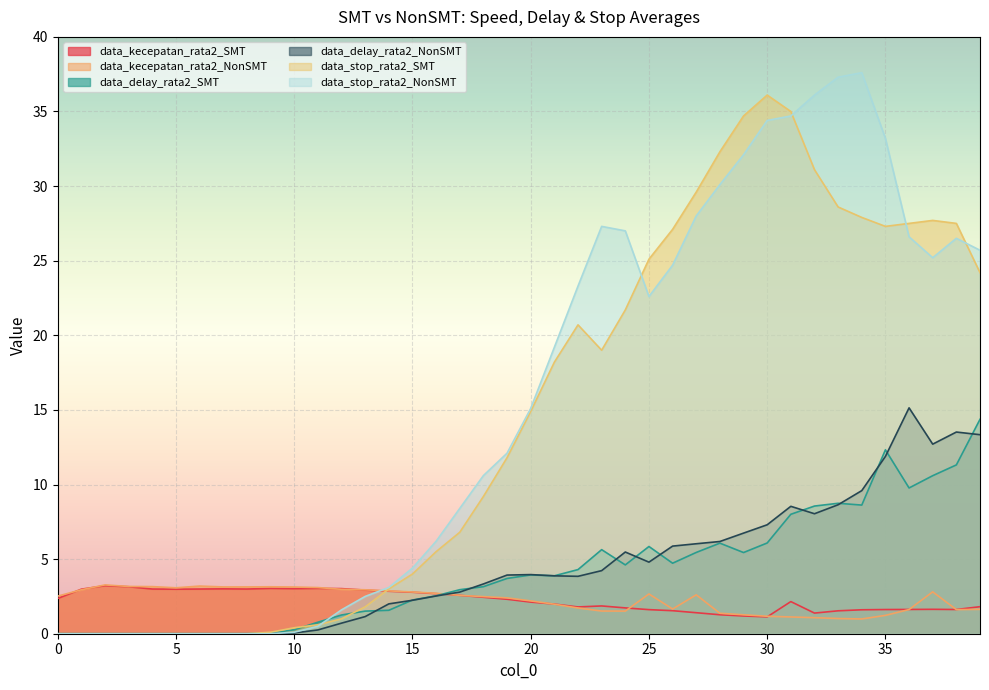

Reading left to right, transcribe all the data shown in this chart.

data_kecepatan_rata2_SMT: 2.4	3.0	3.2	3.1	3.0	3.0	3.0	3.0	3.0	3.0	3.0	3.0	3.0	2.9	2.8	2.8	2.7	2.6	2.4	2.3	2.1	2.0	1.8	1.9	1.7	1.6	1.5	1.4	1.3	1.2	1.1	2.2	1.4	1.5	1.6	1.6	1.6	1.6	1.6	1.8
data_kecepatan_rata2_NonSMT: 2.5	2.9	3.3	3.2	3.2	3.1	3.2	3.1	3.1	3.1	3.1	3.1	3.0	2.9	2.9	2.8	2.7	2.6	2.5	2.4	2.2	2.0	1.7	1.5	1.5	2.7	1.7	2.6	1.4	1.3	1.2	1.1	1.1	1.0	1.0	1.2	1.6	2.8	1.6	1.6
data_delay_rata2_SMT: 0.0	0.0	0.0	0.0	0.0	0.0	0.0	0.0	0.0	0.0	0.3	0.8	1.3	1.5	1.6	2.3	2.5	3.0	3.2	3.7	3.9	3.9	4.3	5.6	4.6	5.8	4.7	5.4	6.1	5.4	6.1	8.0	8.6	8.7	8.6	12.3	9.8	10.6	11.3	14.4
data_delay_rata2_NonSMT: 0.0	0.0	0.0	0.0	0.0	0.0	0.0	0.0	0.0	0.0	0.1	0.3	0.7	1.1	2.0	2.2	2.5	2.8	3.3	3.9	4.0	3.9	3.8	4.2	5.5	4.8	5.9	6.0	6.2	6.7	7.3	8.5	8.0	8.6	9.6	11.9	15.1	12.7	13.5	13.3
data_stop_rata2_SMT: 0.0	0.0	0.0	0.0	0.0	0.0	0.0	0.0	0.0	0.1	0.4	0.6	1.0	1.8	3.0	4.0	5.5	6.8	9.2	11.8	14.9	18.2	20.7	19.0	21.7	25.1	27.1	29.6	32.3	34.7	36.1	35.0	31.1	28.6	27.9	27.3	27.5	27.7	27.5	24.2
data_stop_rata2_NonSMT: 0.0	0.0	0.0	0.0	0.0	0.0	0.0	0.0	0.0	0.0	0.1	0.5	1.6	2.5	3.1	4.4	6.2	8.4	10.6	12.1	15.1	19.2	23.3	27.3	27.0	22.6	24.7	28.0	30.1	32.1	34.4	34.7	36.1	37.3	37.6	33.2	26.6	25.2	26.5	25.7